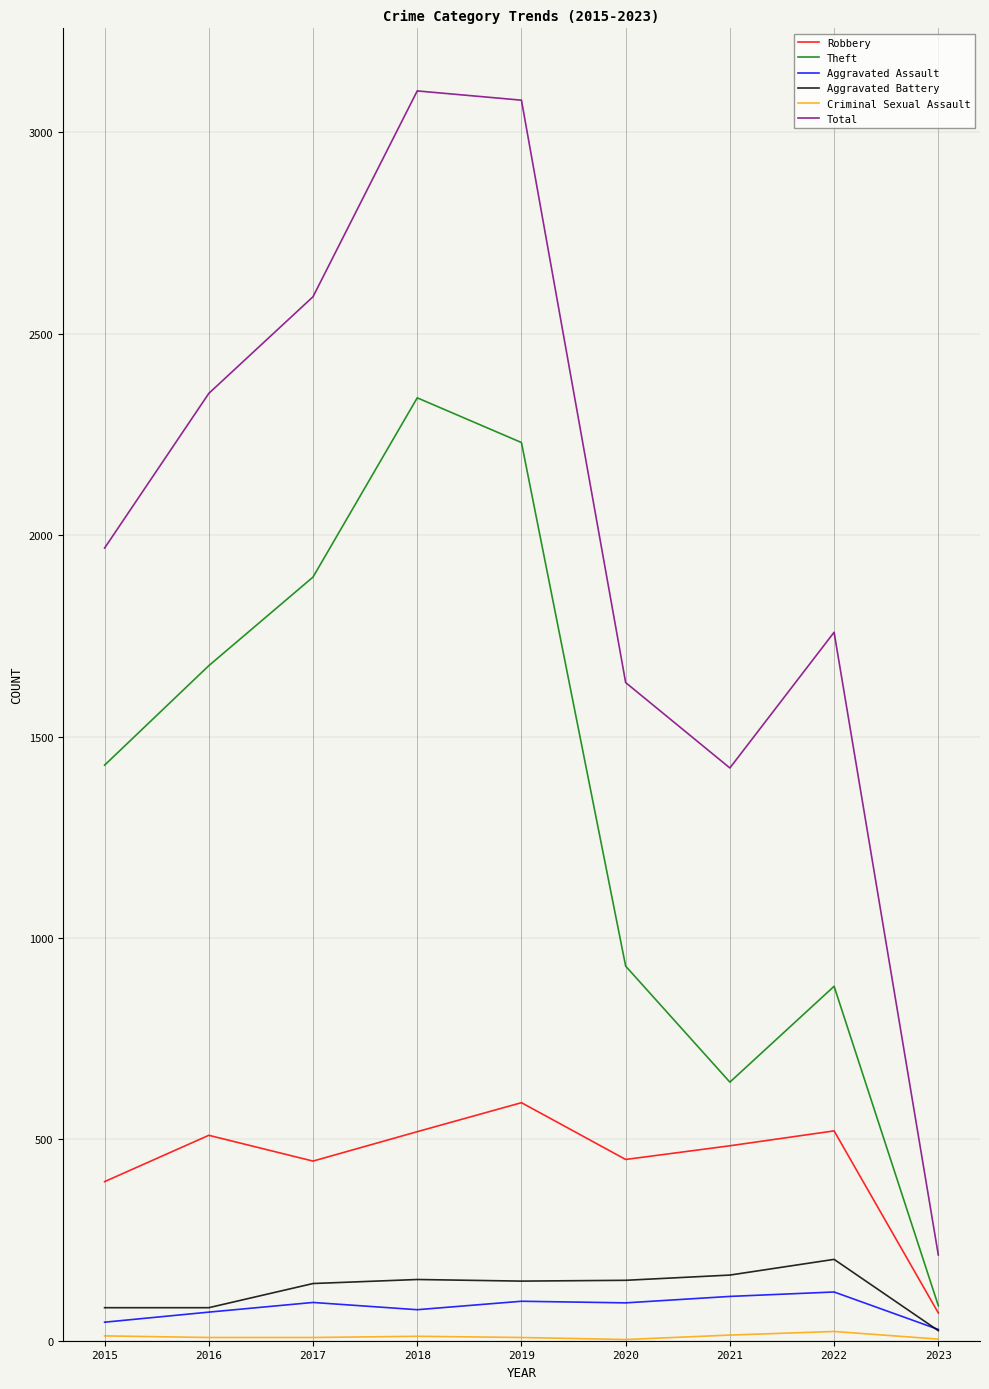

Where does the Aggravated Battery series first go above 148?

2018